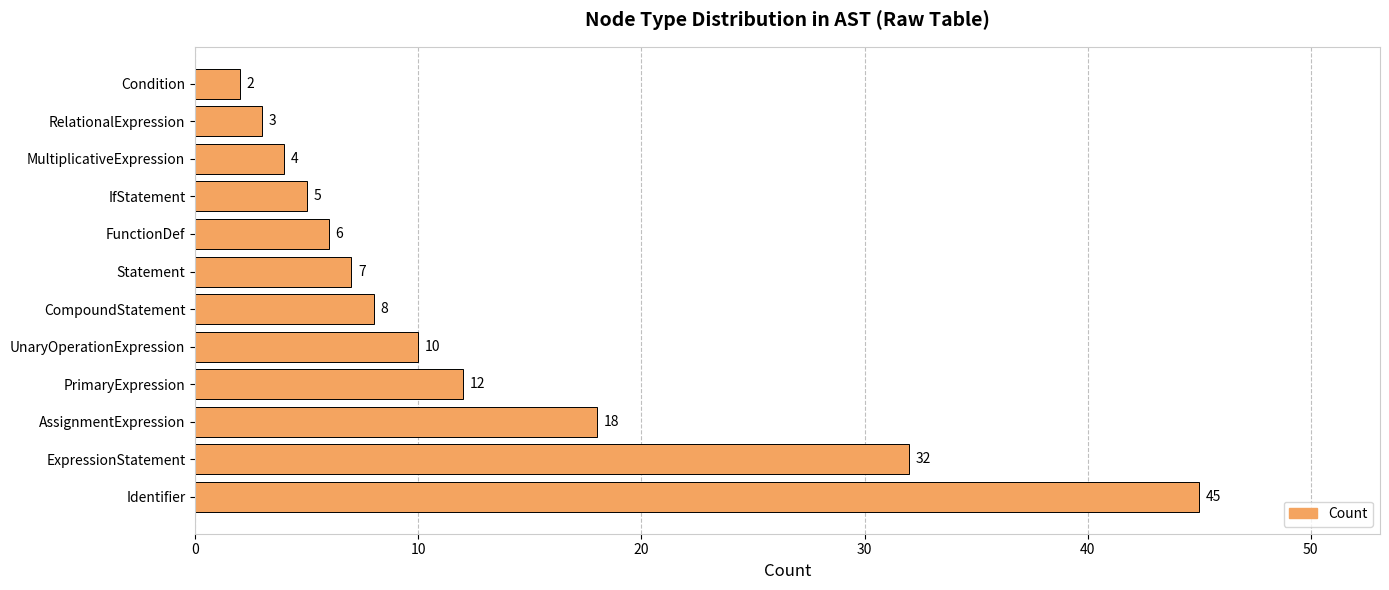

What is the average value?

13